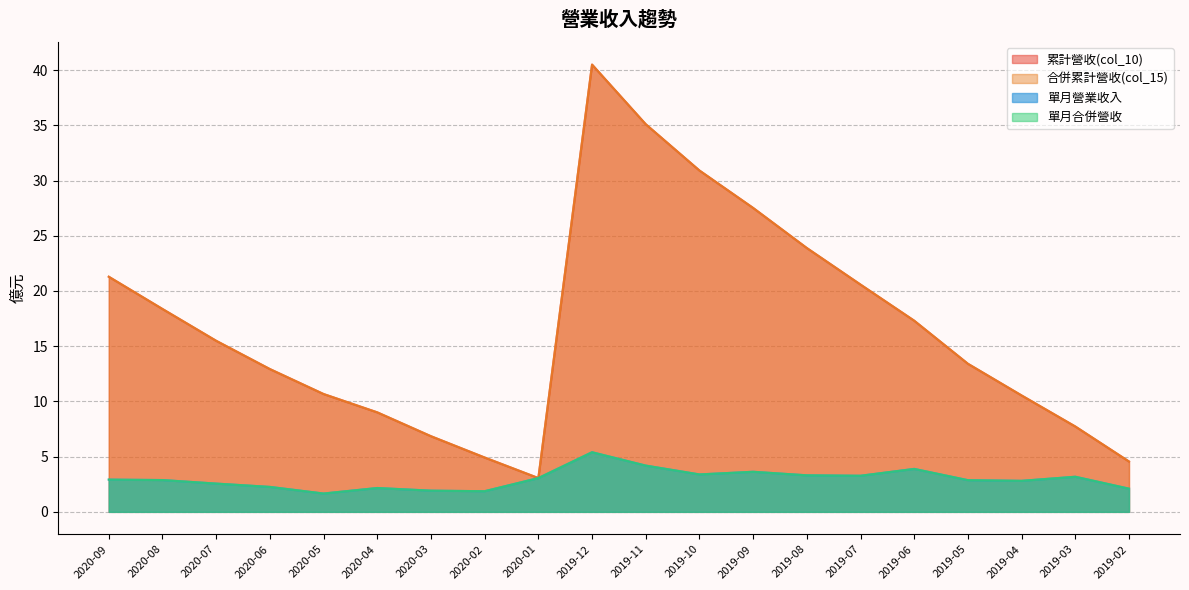

True or false: 合併累計營收(col_15) has more than 1 interior local peaks.

False